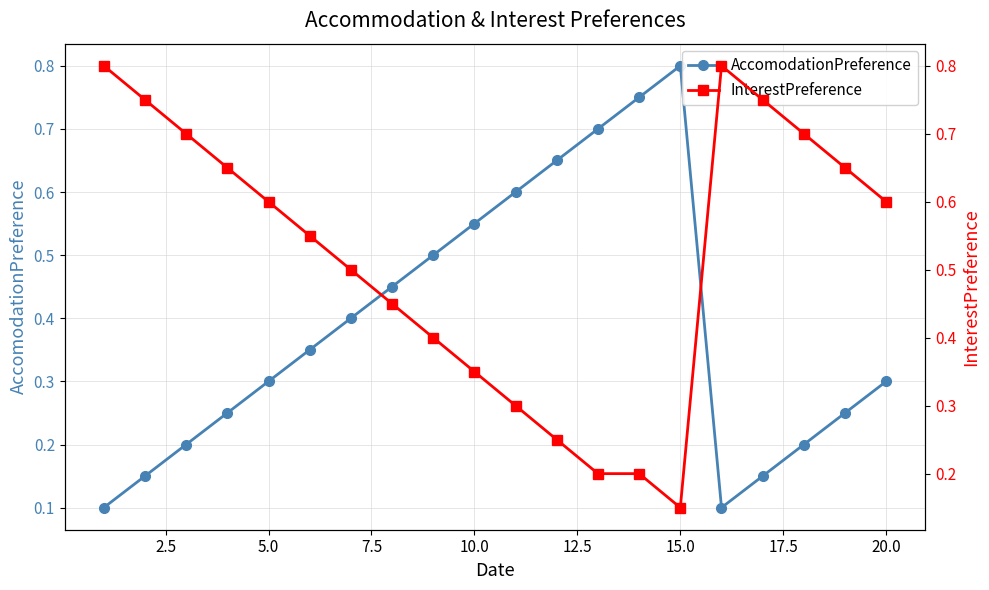

Reading right to left, what are all the values shown in this chart?

AccomodationPreference: 0.3	0.2	0.2	0.1	0.1	0.8	0.8	0.7	0.7	0.6	0.6	0.5	0.5	0.4	0.3	0.3	0.2	0.2	0.1	0.1
InterestPreference: 0.6	0.7	0.7	0.8	0.8	0.1	0.2	0.2	0.2	0.3	0.3	0.4	0.5	0.5	0.6	0.6	0.7	0.7	0.8	0.8